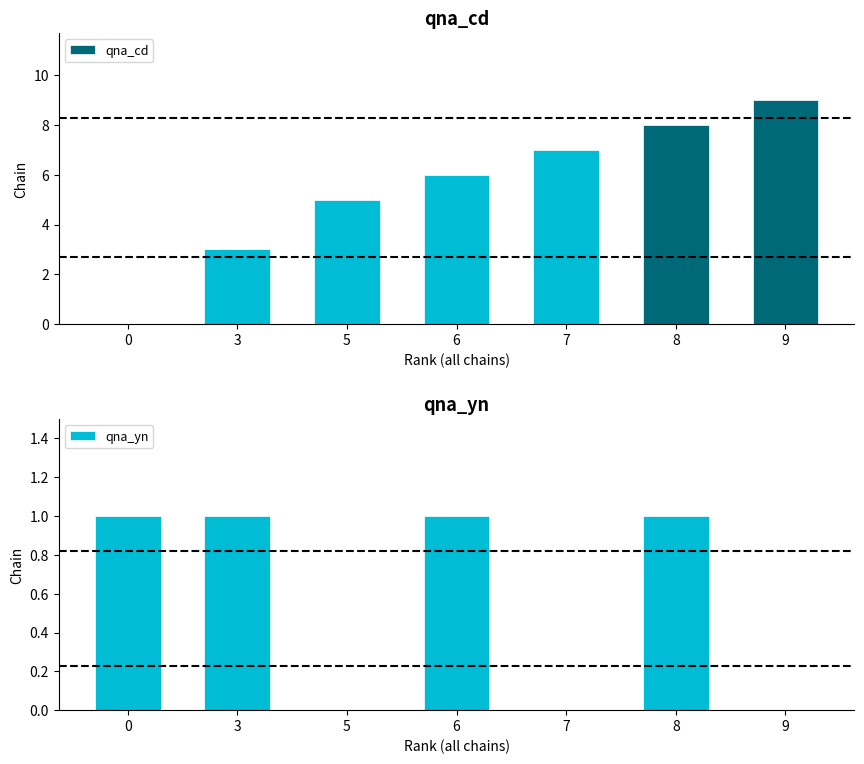

What is the average value of the qna_cd series?

5